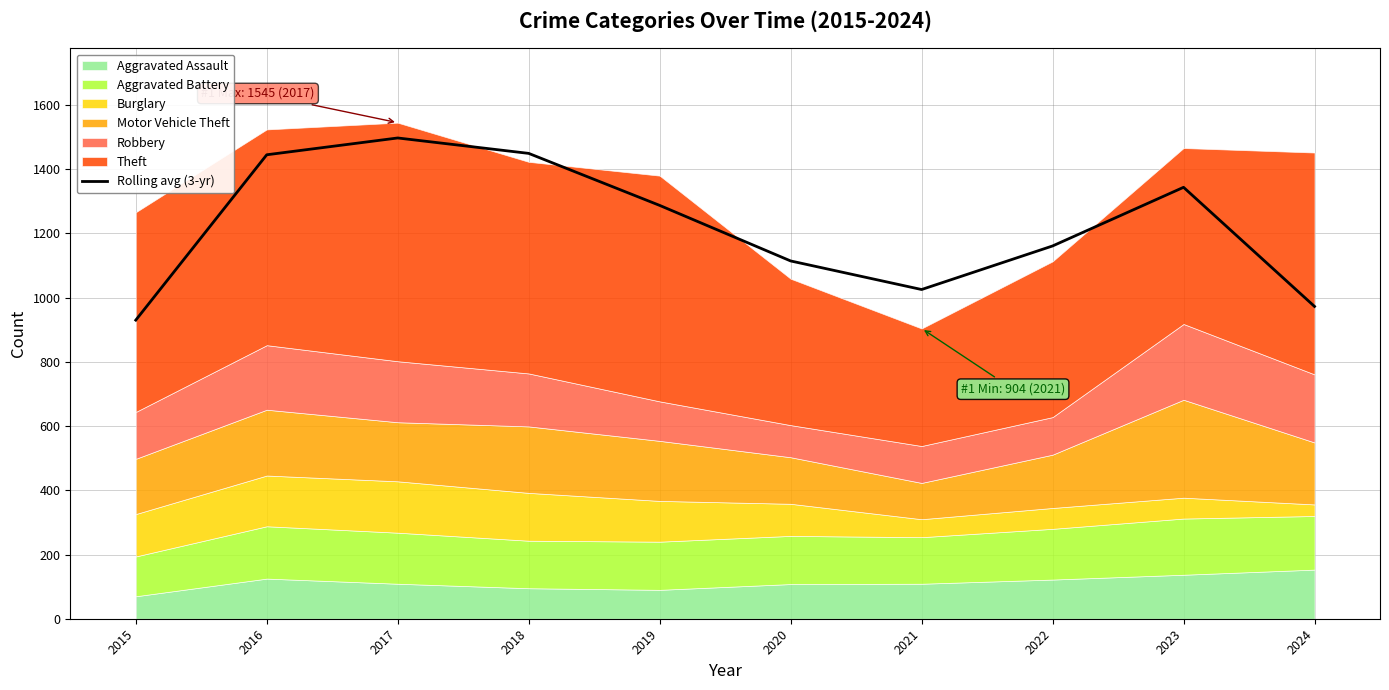

Which has a higher value, 2018 or 2017?

2017